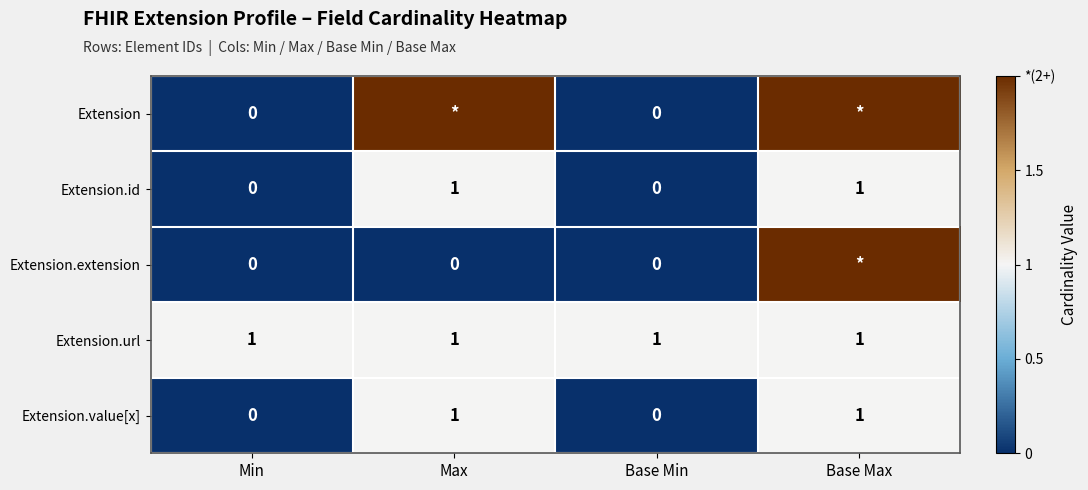

What is the spread (max minus min) of values at Min?

1